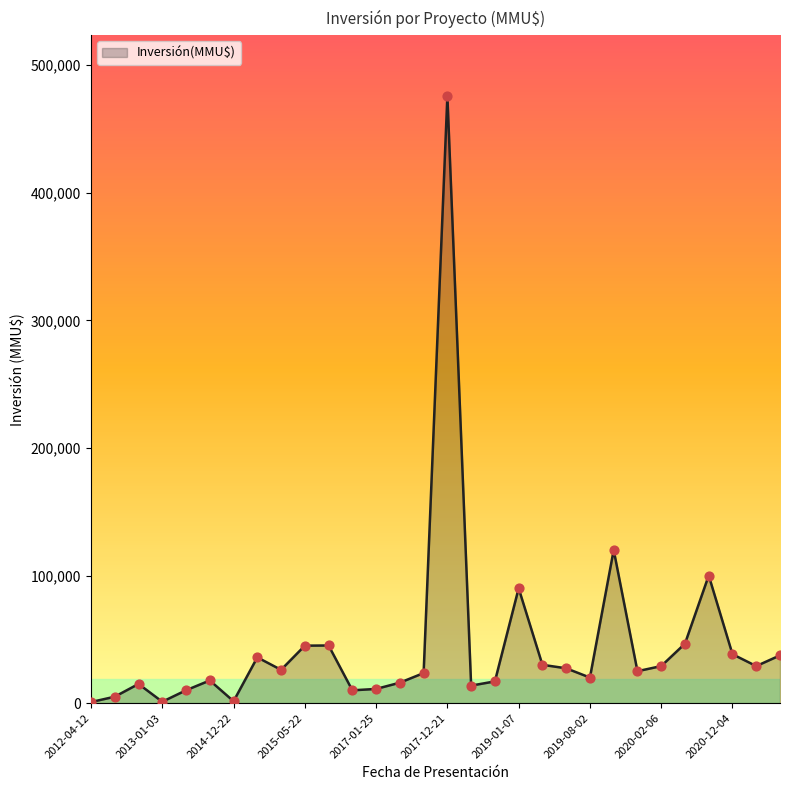

How many lines are shown in the chart?

1